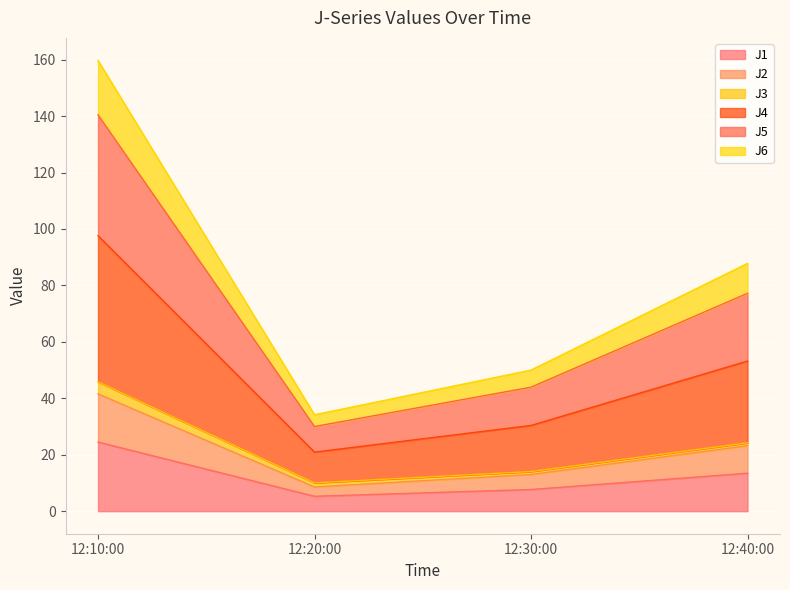

At which category is the sum across all series the highest?

12:10:00